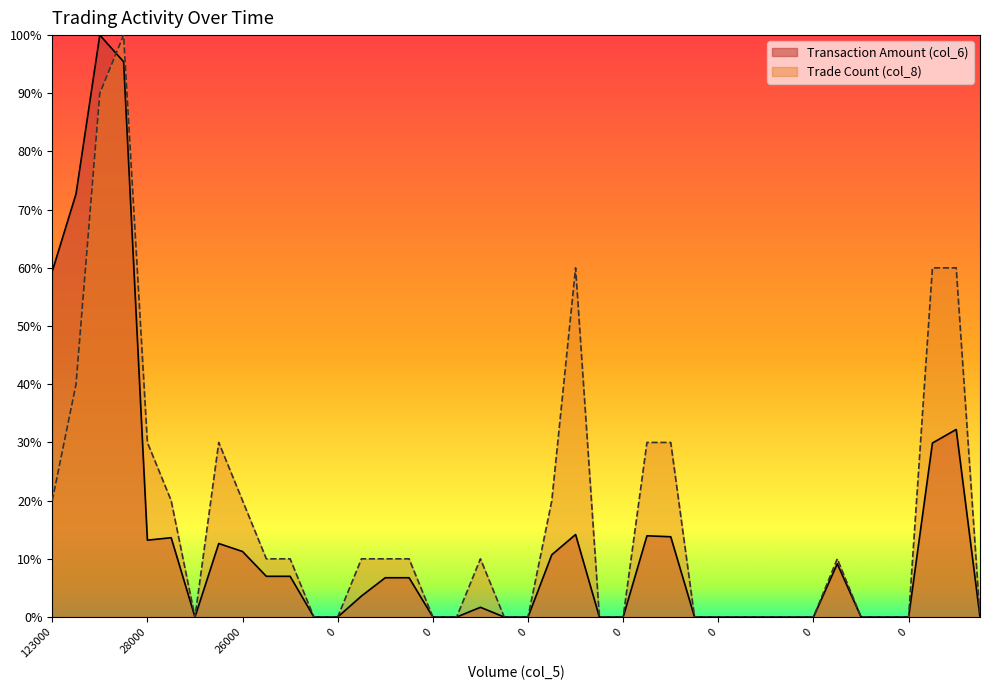

What are all the series names shown in the legend?

Transaction Amount (col_6), Trade Count (col_8)